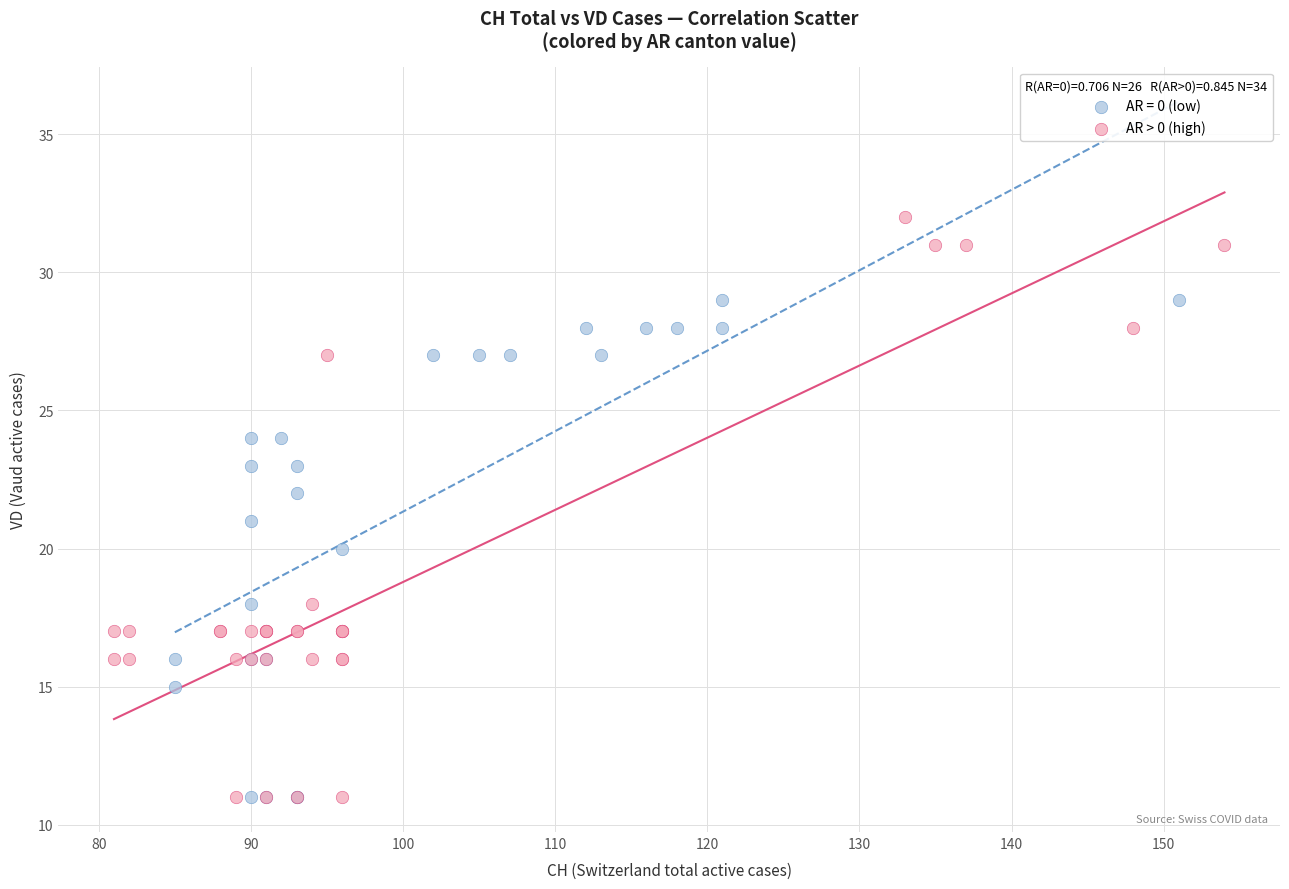

Which series reaches the maximum Y coordinate?

AR > 0 (high)